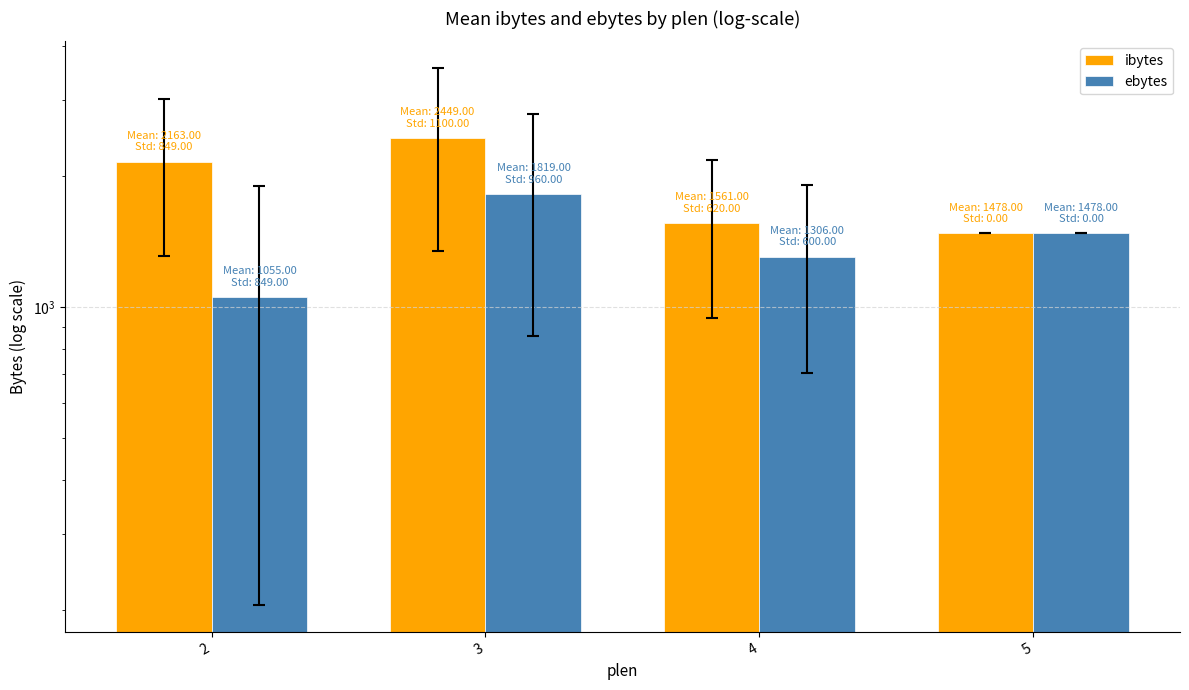

Reading right to left, what are all the values shown in this chart?

ibytes: 1478	1561	2449	2163
ebytes: 1478	1306	1819	1055